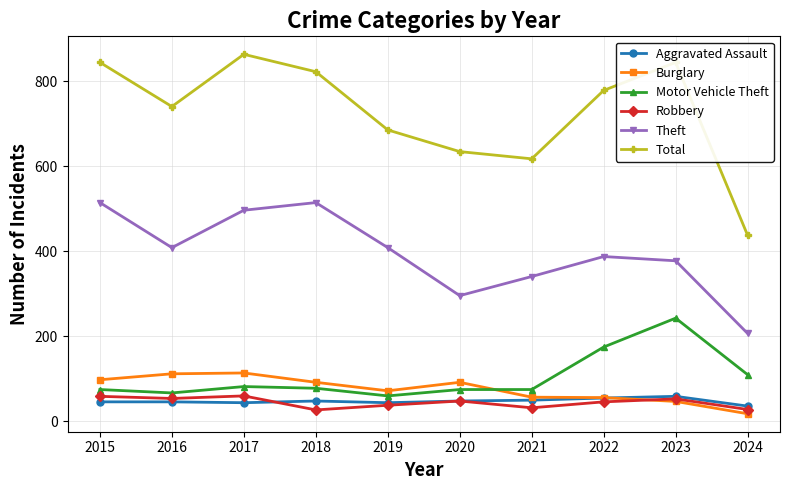

What is the total value across all series at 2020?

1194